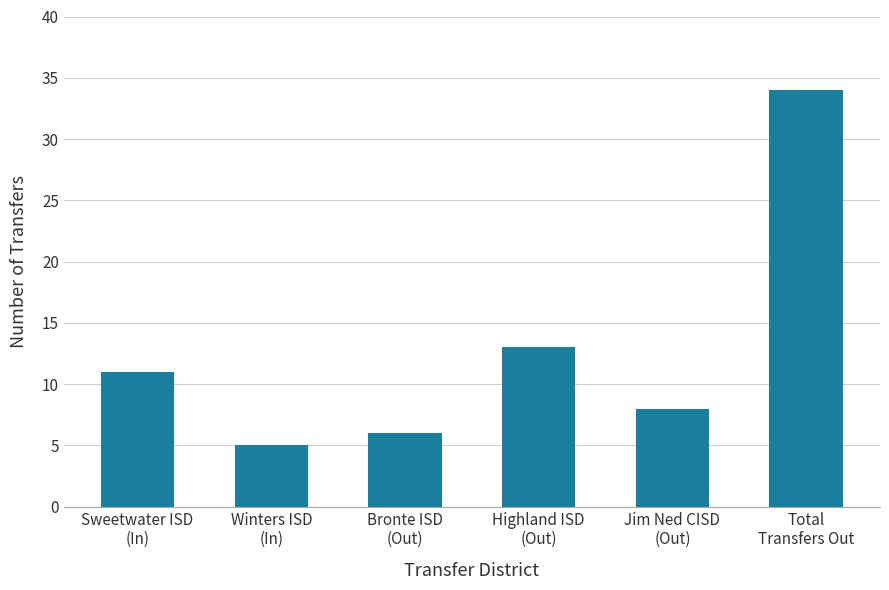

How many values are below 11?

3